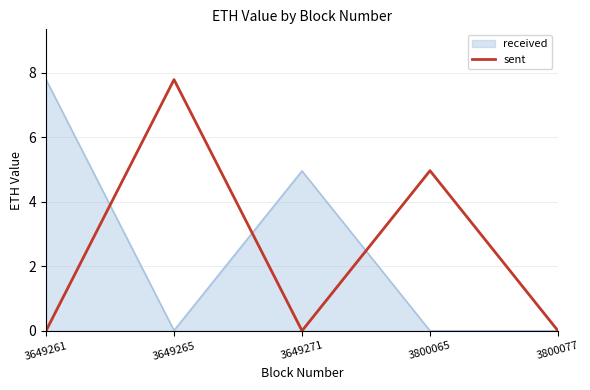

At 3649261, list the series in order from smallest to largest.

sent, received